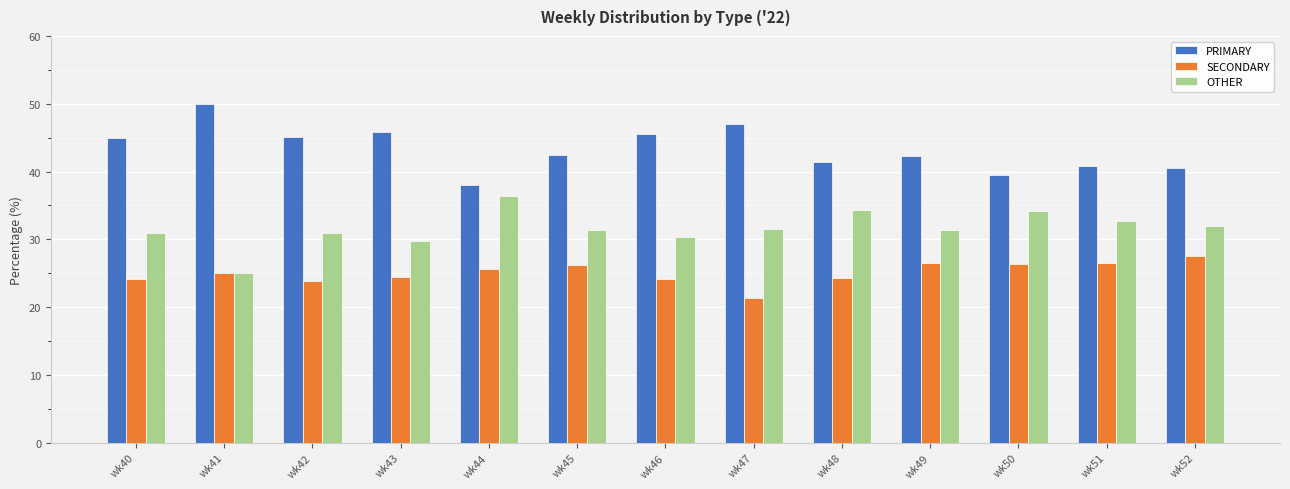

What is the spread (max minus min) of values at wk45?

16.3